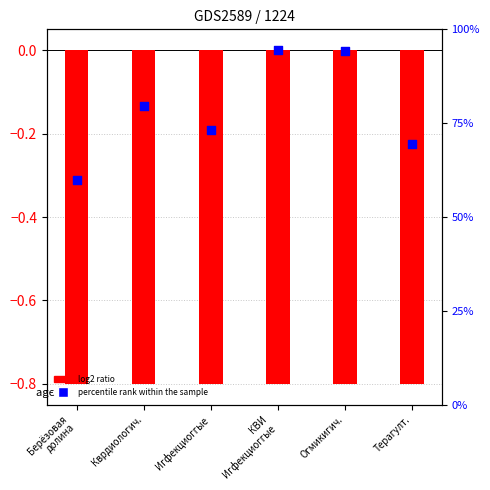

Which series has the largest total across all categories?

percentile rank within the sample